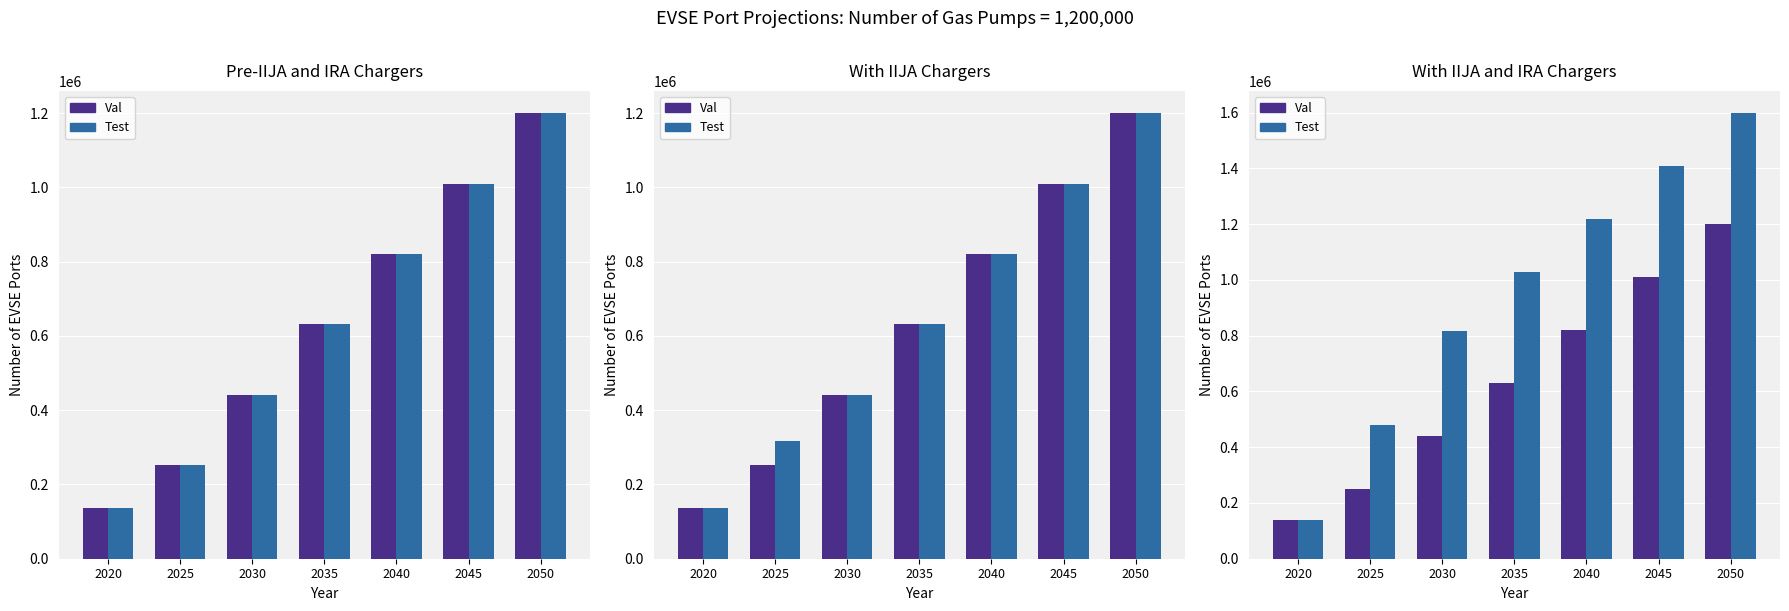

Between 2030 and 2035, which series saw the biggest shift?

Test